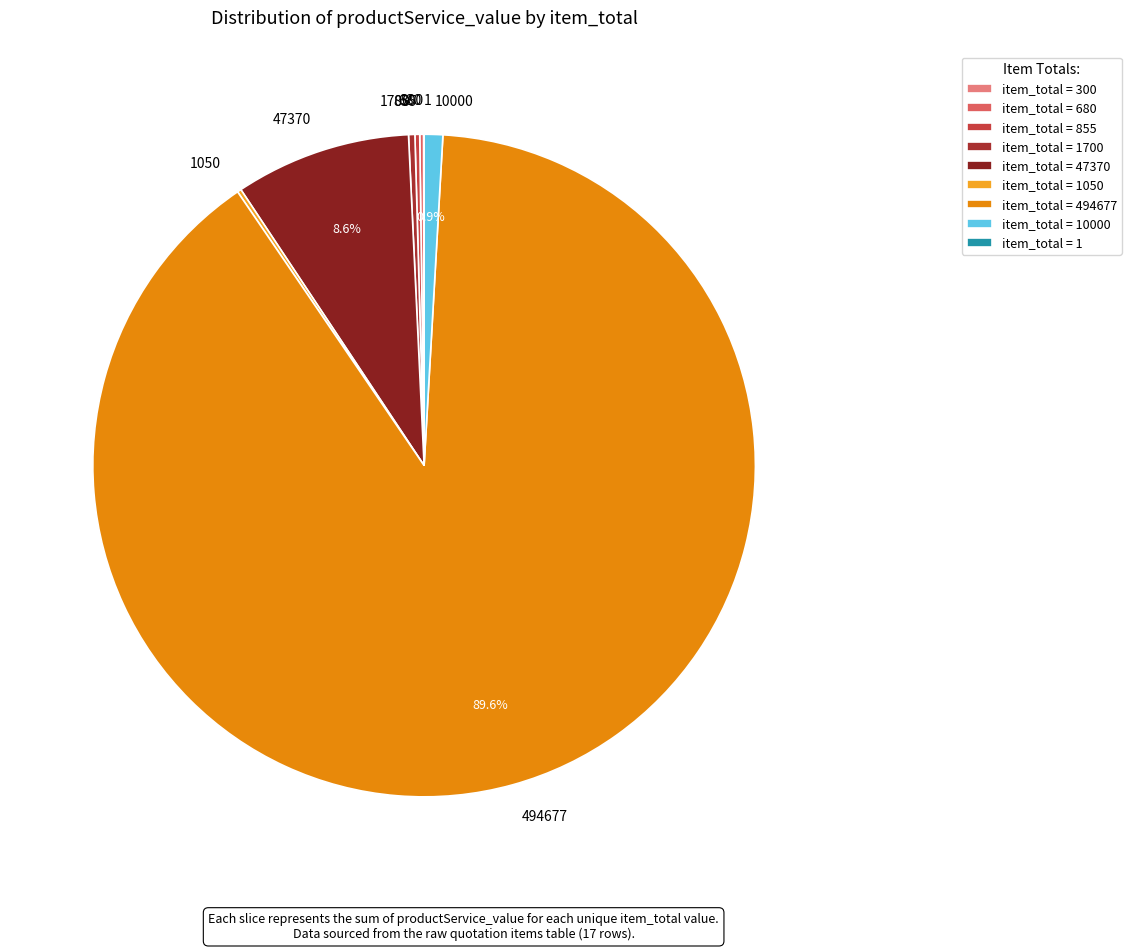

Is there any slice that represents more than half of the pie?

Yes